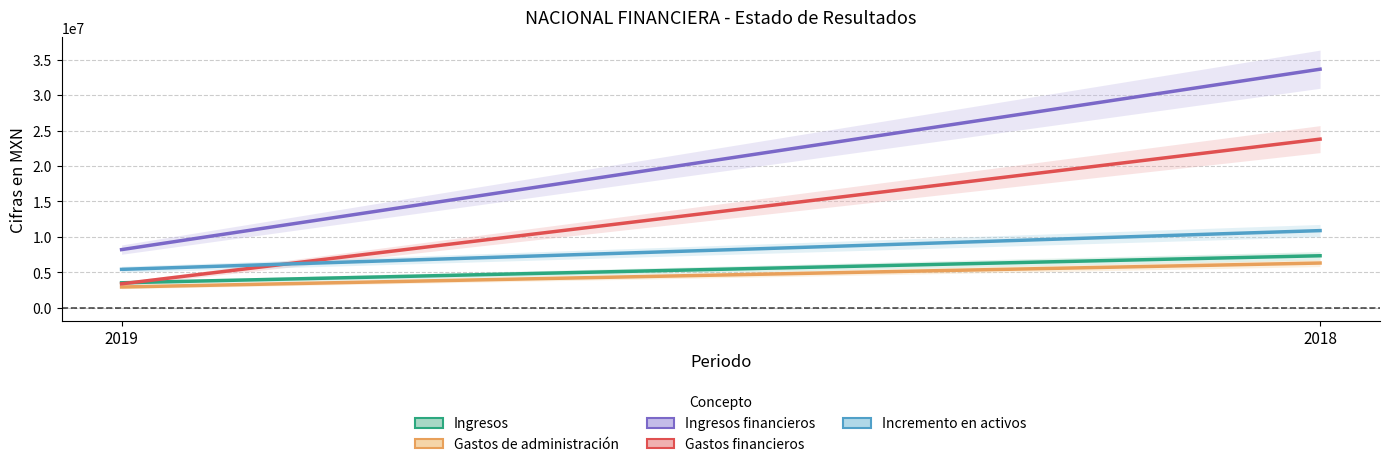

At 2019, list the series in order from largest to smallest.

Ingresos financieros, Incremento en activos, Ingresos, Gastos financieros, Gastos de administración